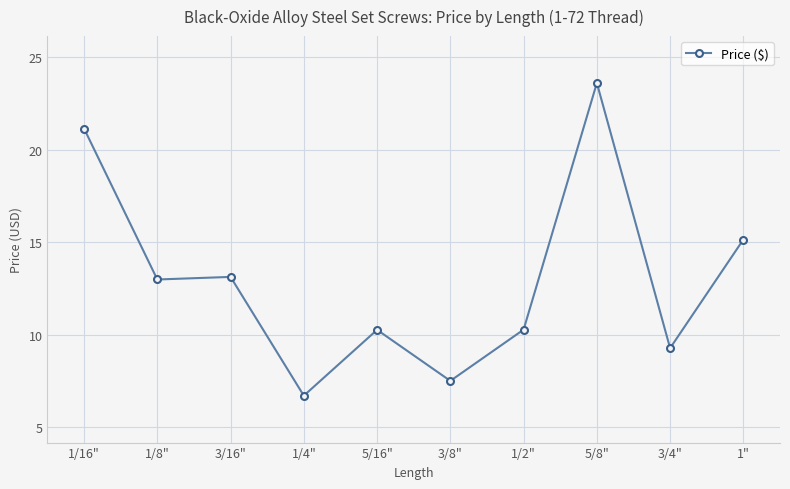

How many series are shown in this chart?

1